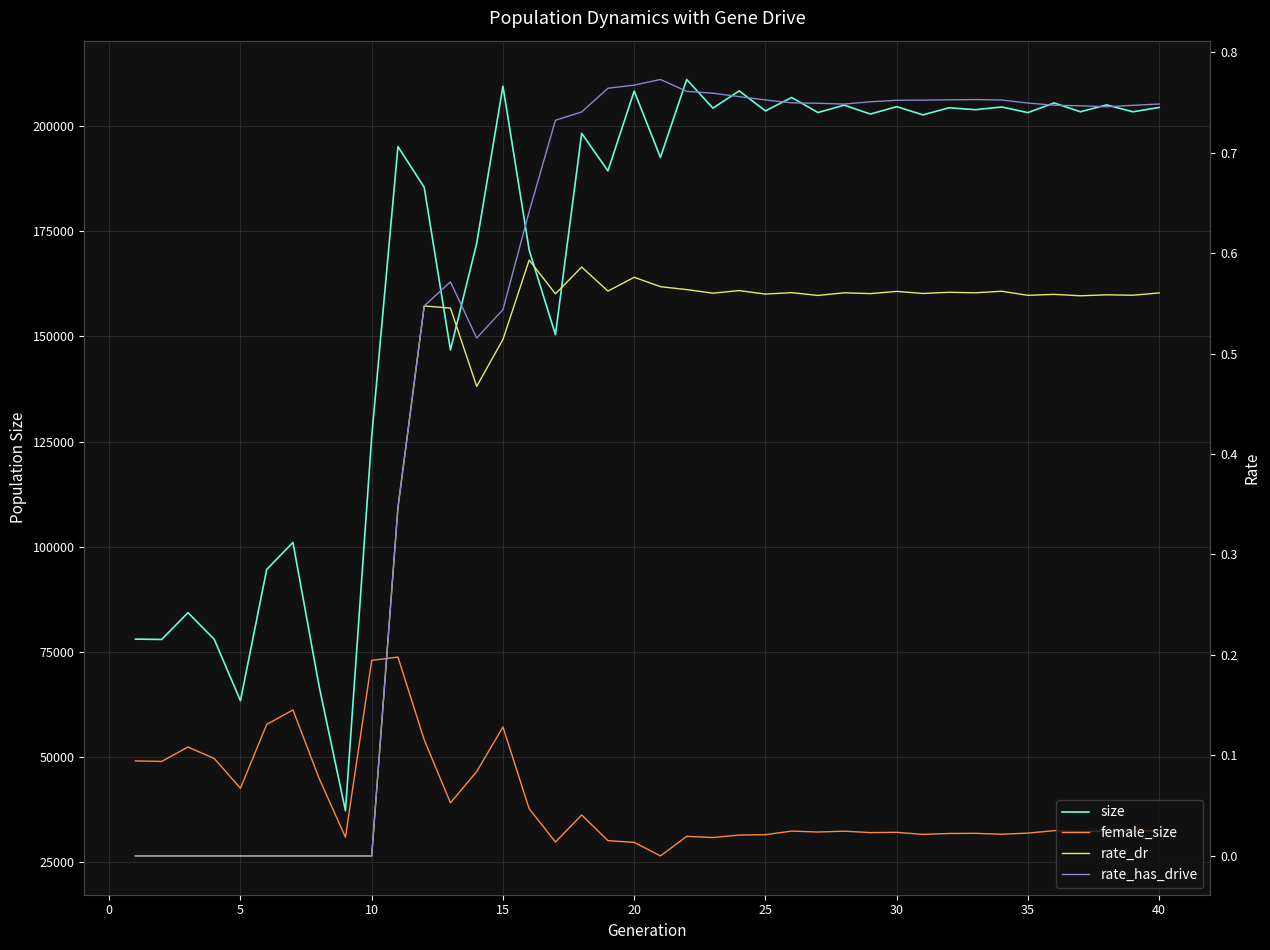

True or false: rate_dr and size intersect in this chart.

False